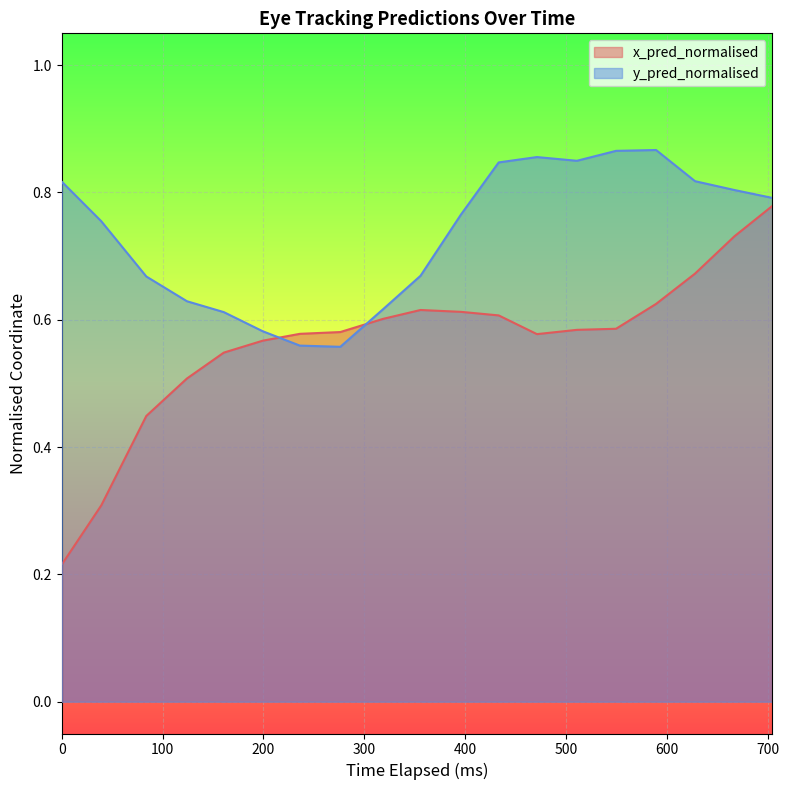

How many values in y_pred_normalised are above zero?

19